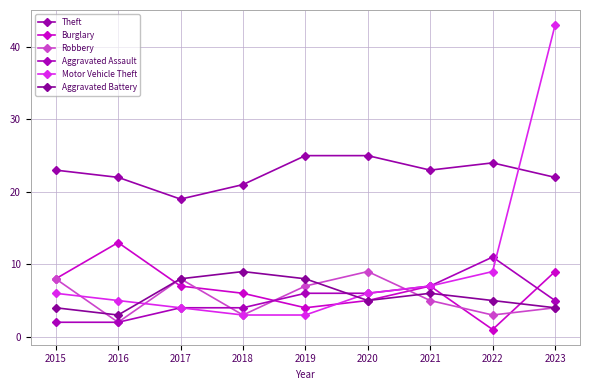

How many lines are shown in the chart?

6